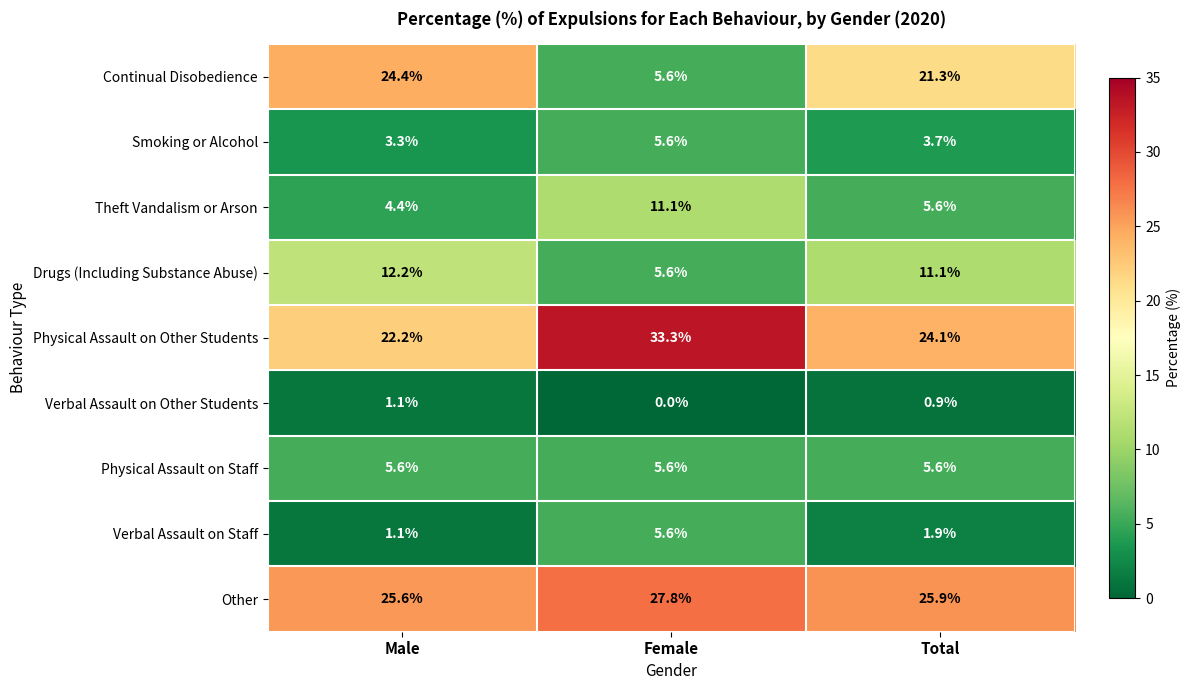

What is the total value across all series at Male?

99.9